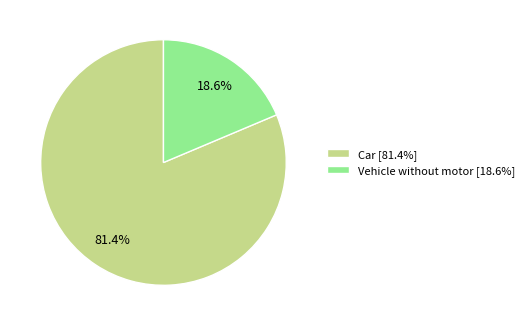

Which has a higher value, Car [81.4%] or Vehicle without motor [18.6%]?

Car [81.4%]